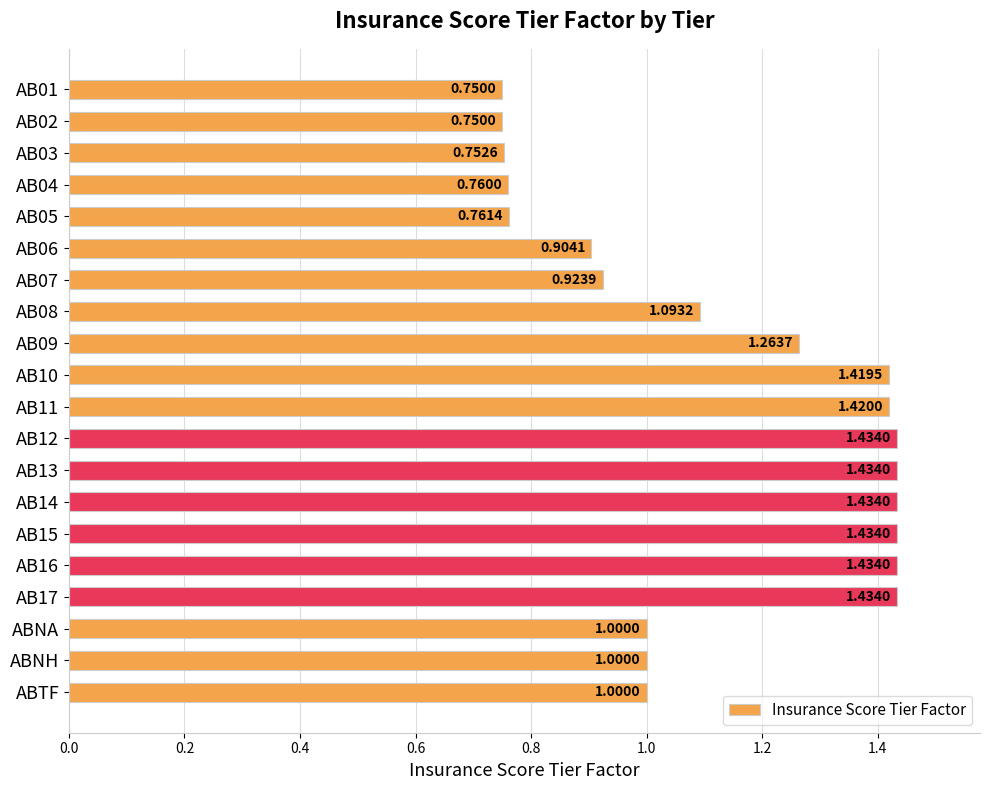

Between ABNH and AB13, which is larger?

AB13